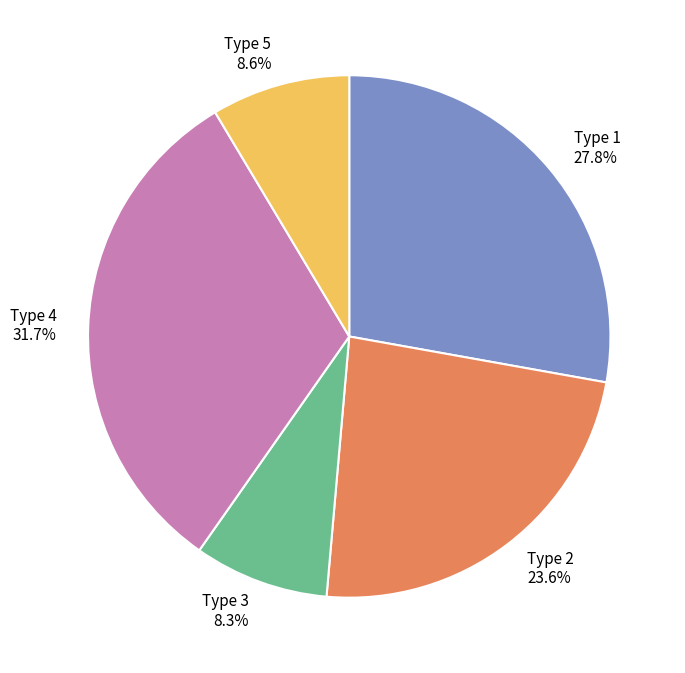

What is the ratio of the value at Type 4 to the value at Type 3?

3.8